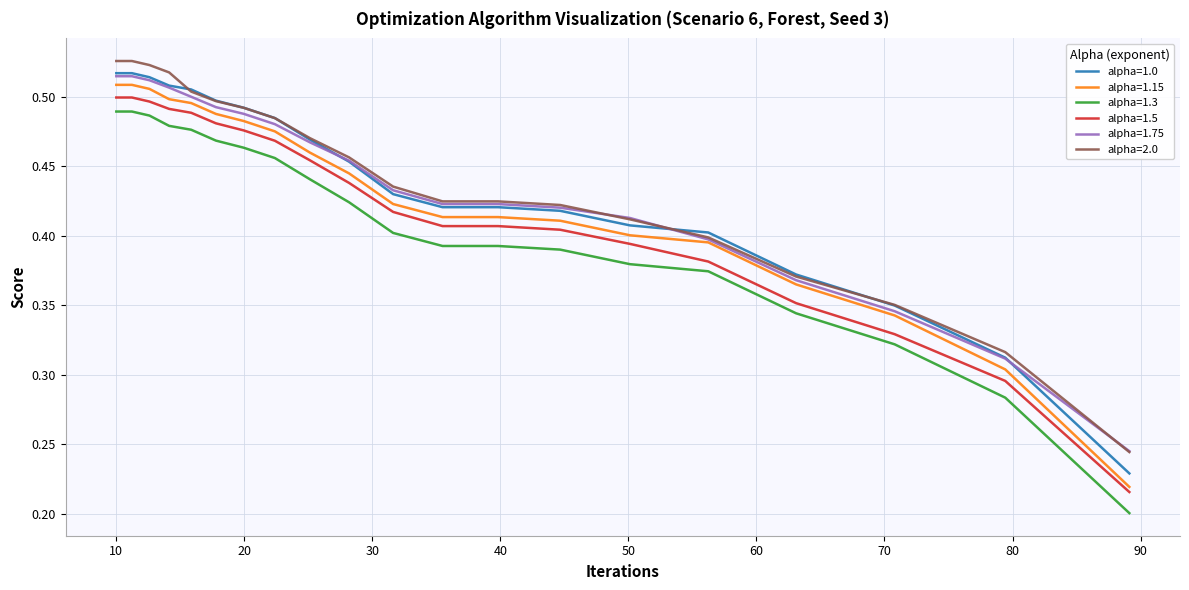

True or false: alpha=1.3 and alpha=1.15 intersect in this chart.

False